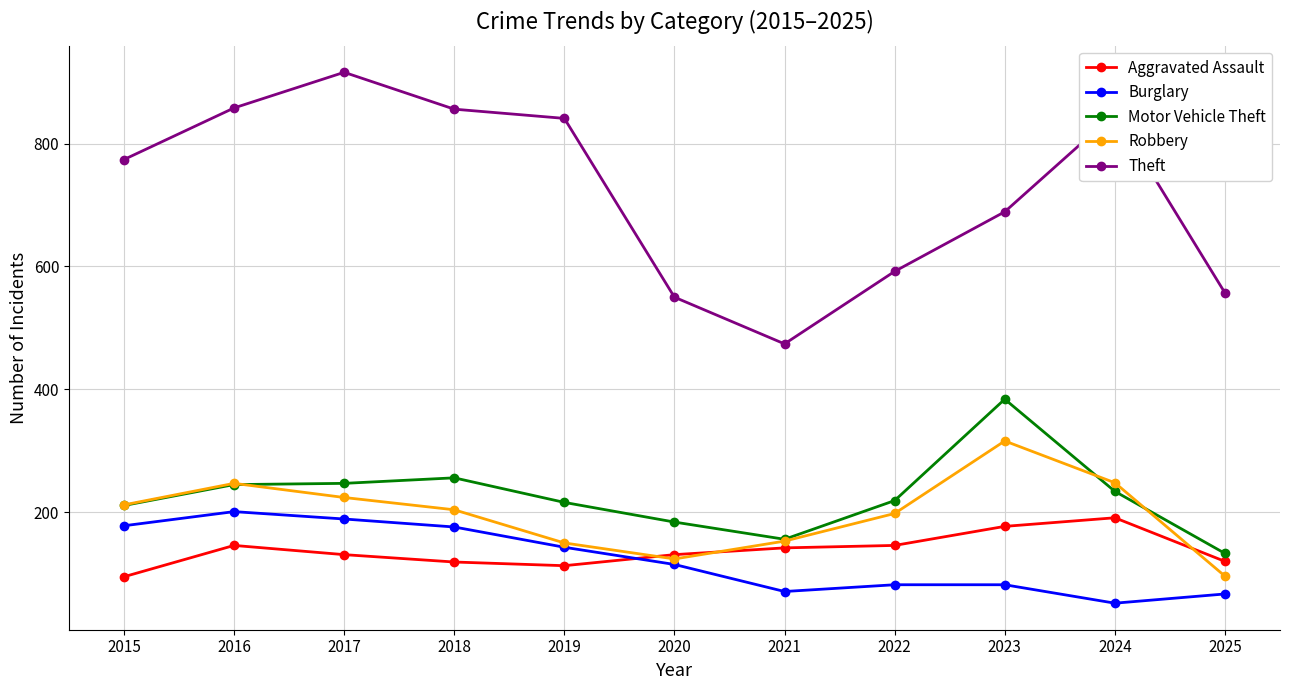

What is the smallest value displayed?

52